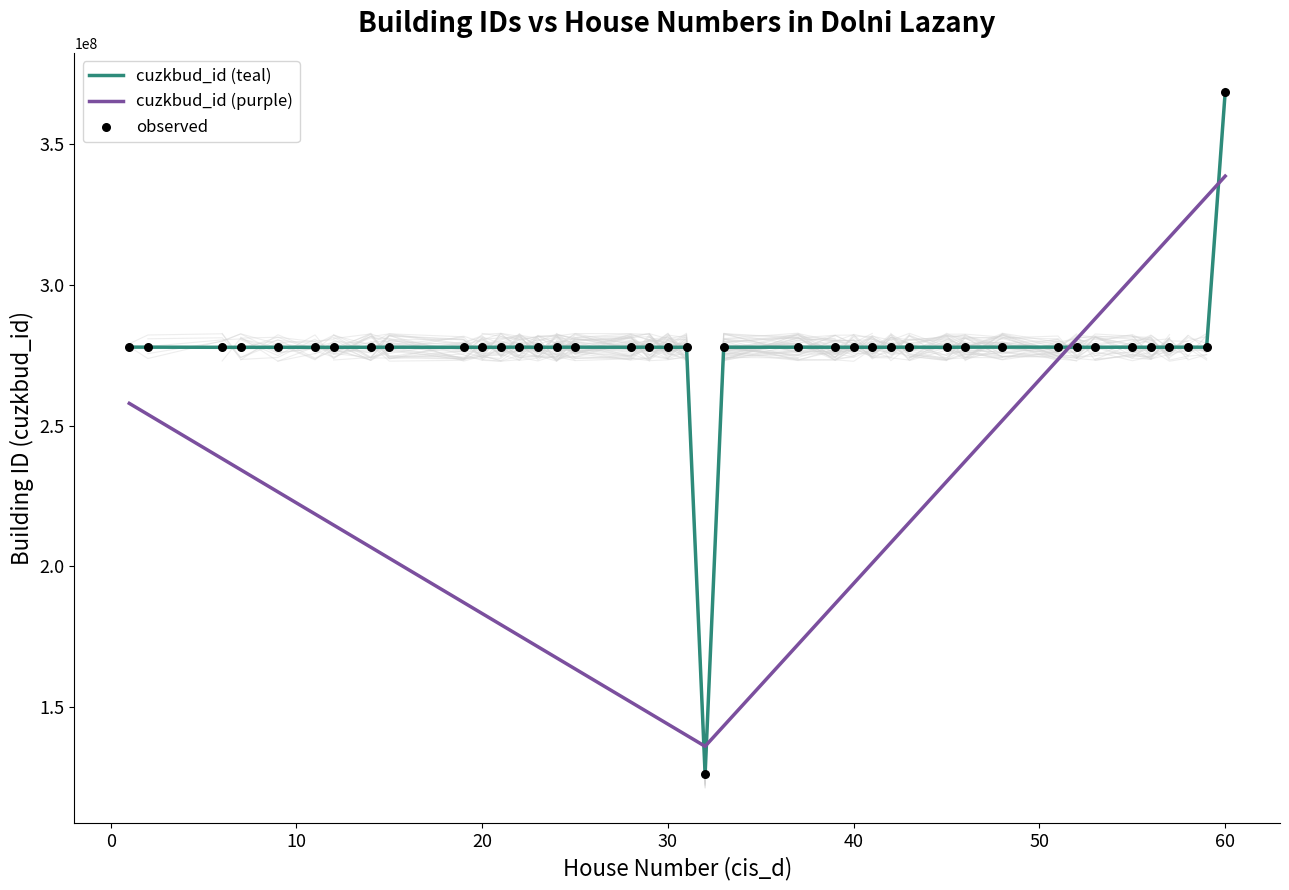

What is the change in value from 30 to 9?

+7000